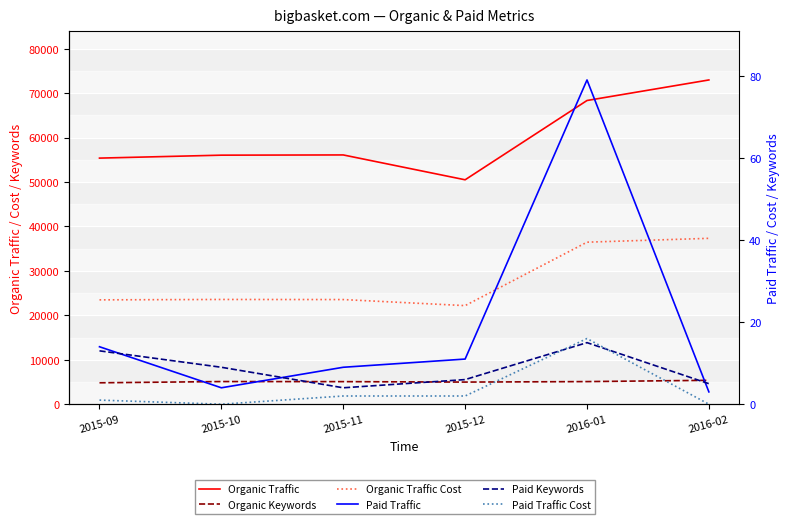

At which label does Paid Traffic Cost reach its peak?

2016-01